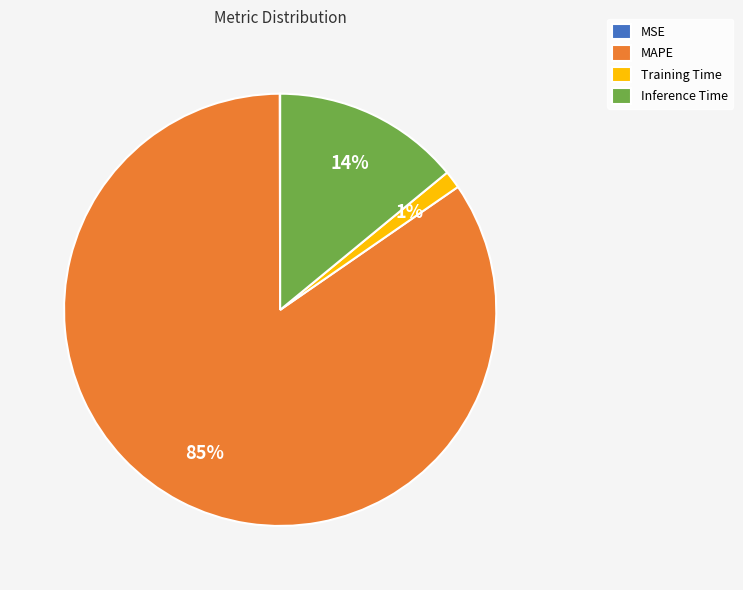

Which slice is the largest?

MAPE